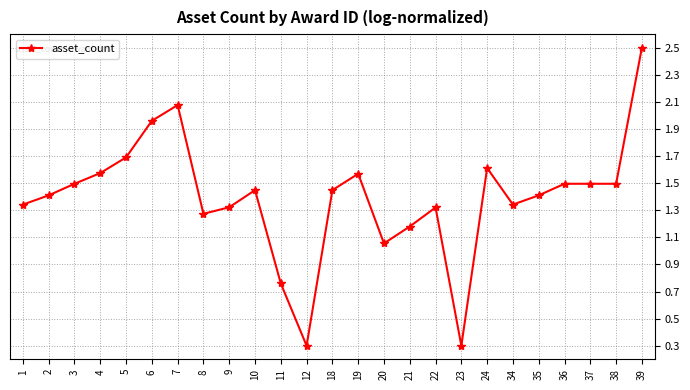

What is the smallest value displayed?

0.3